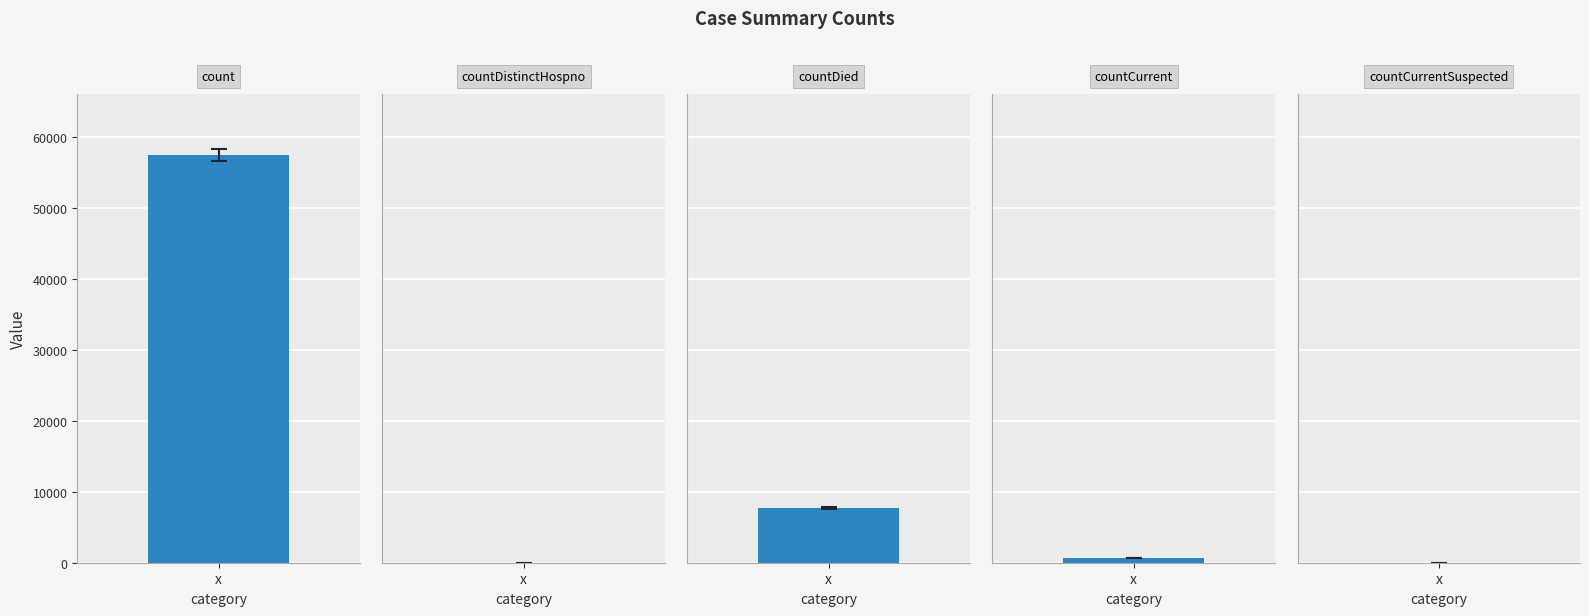

What is the difference between the maximum and minimum values?

57475